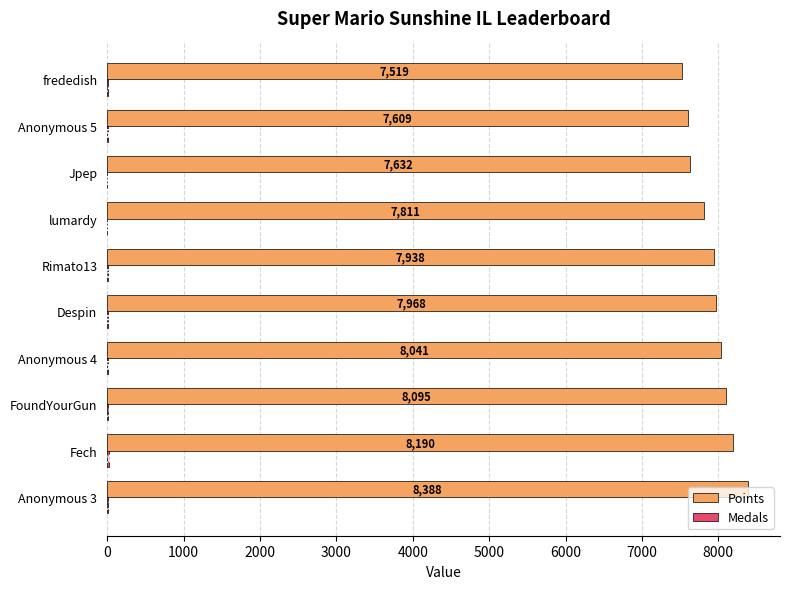

True or false: Points has a value of 11192 at Rimato13.

False